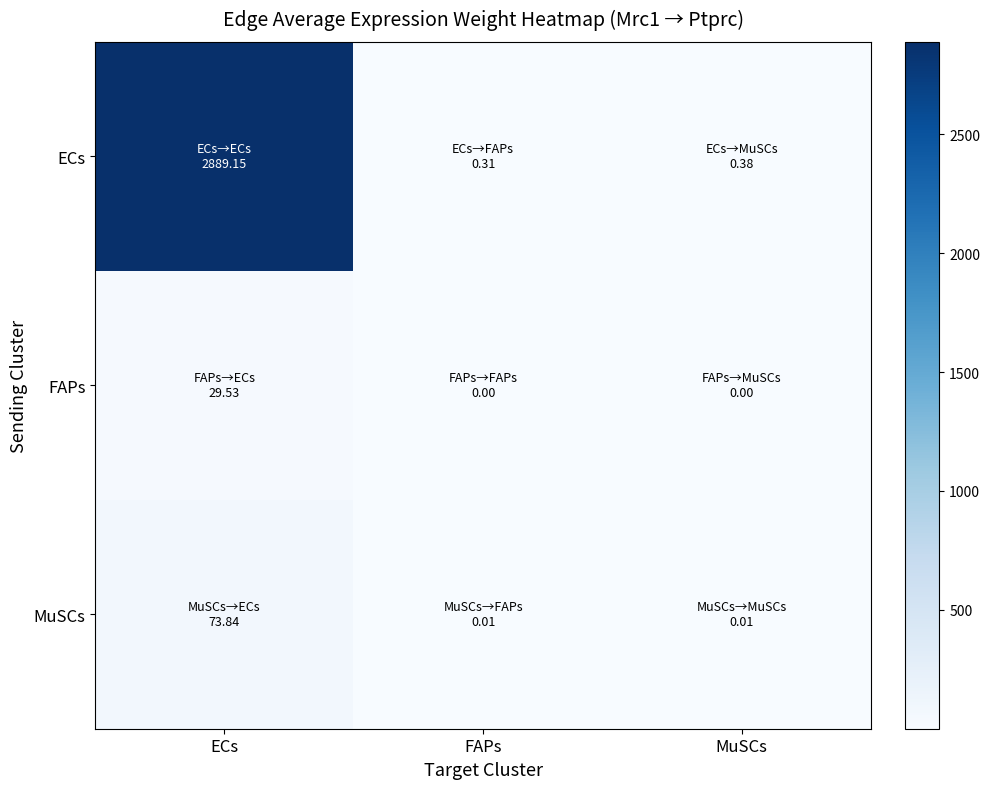

At which category is the sum across all series the highest?

ECs